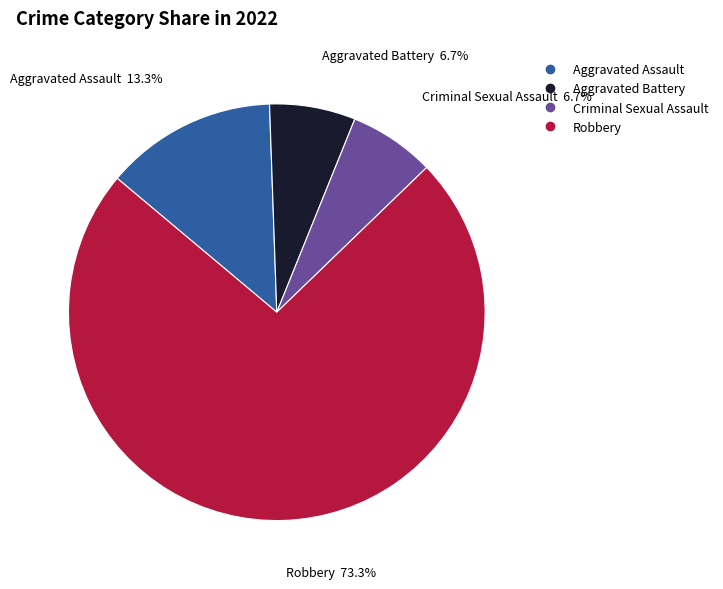

Count the number of slices in the pie.

4